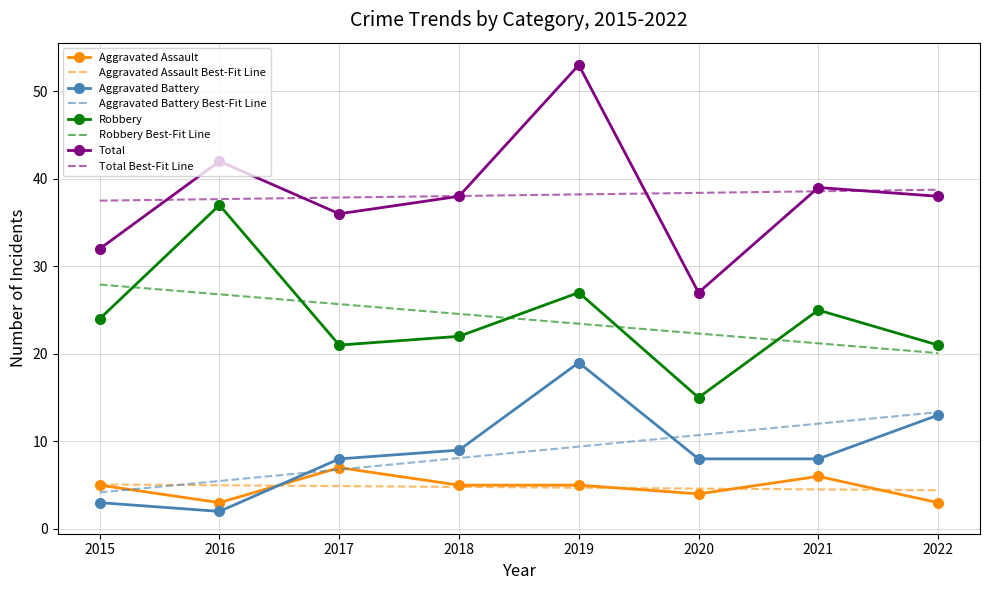

Where does the Aggravated Battery series first go above 8?

2018